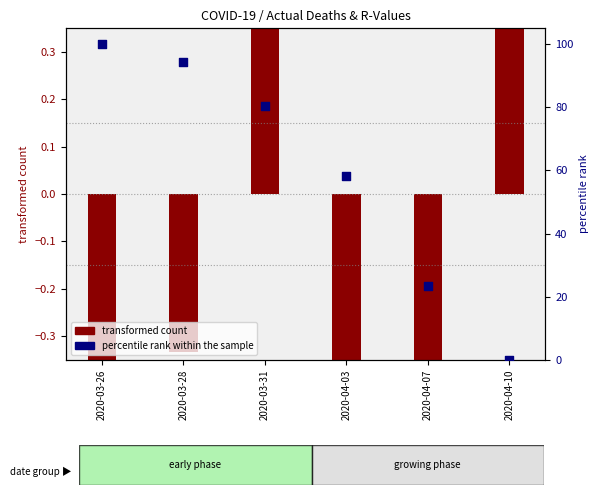

Is the value of percentile rank (r_values_mean) at 2020-03-28 greater than the value of transformed count (actual_deaths) at 2020-04-03?

Yes